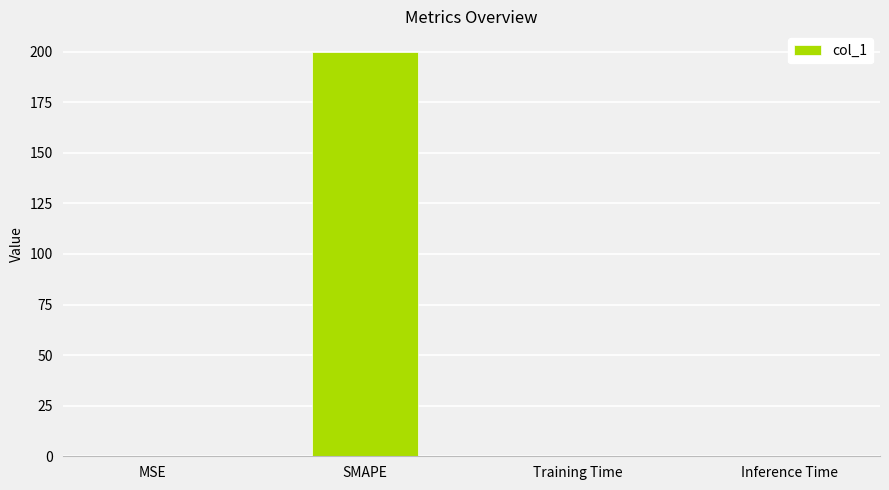

Are the bars horizontal?

No